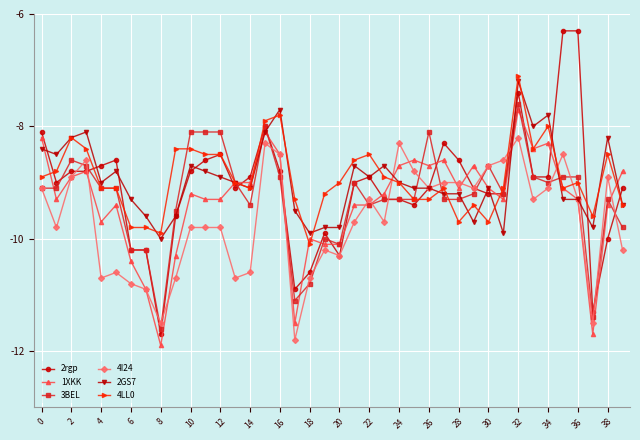

How many categories are shown in the chart?

40